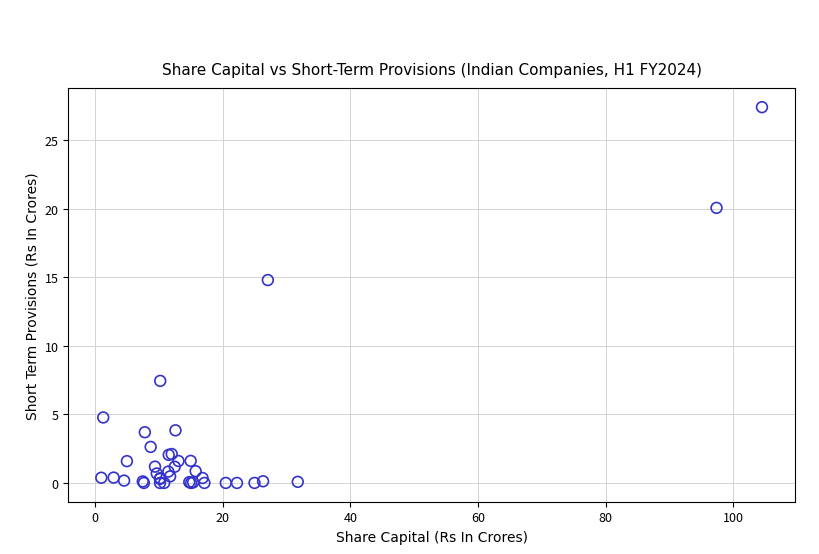

What Y value in the scatter plot is closest to 13?

14.8